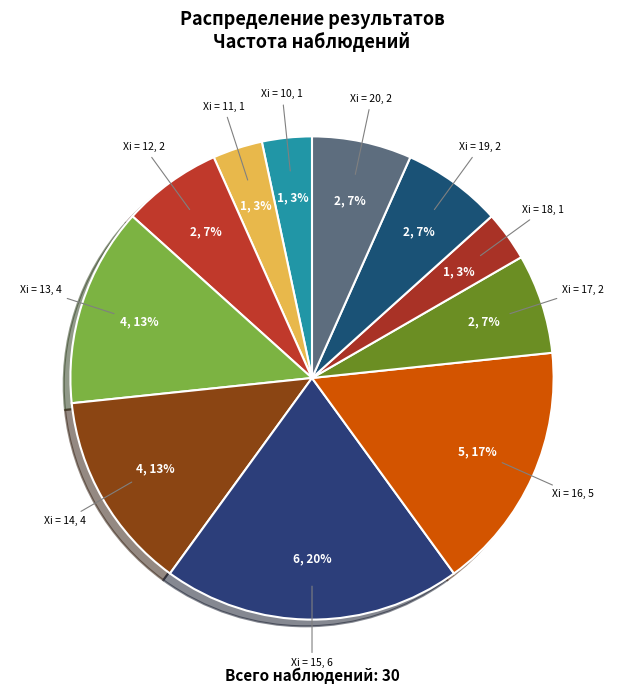

How many slices are in this pie chart?

11